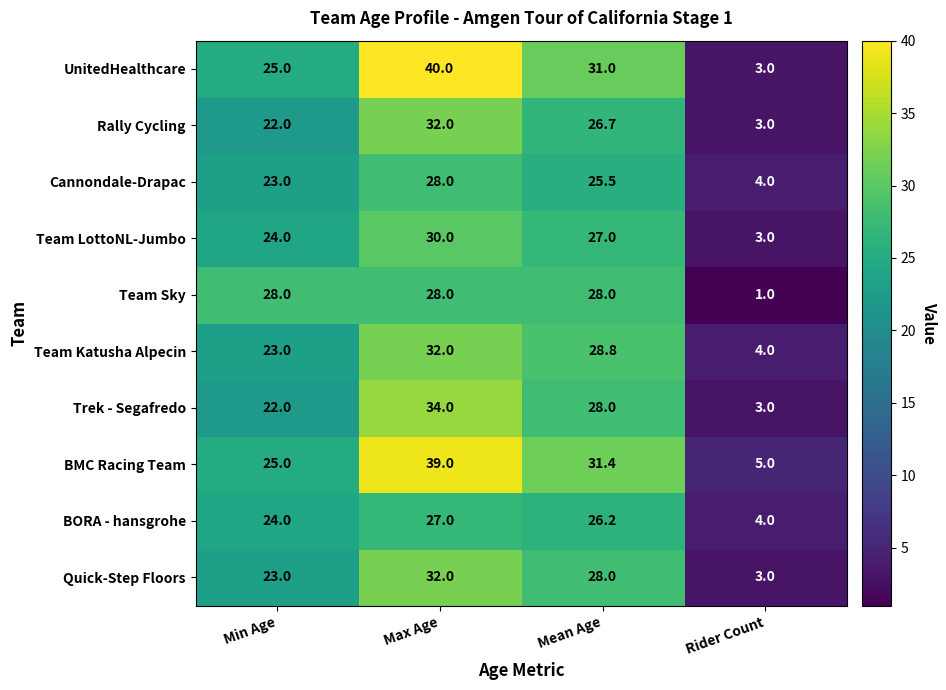

Which series has the largest total across all categories?

BMC Racing Team